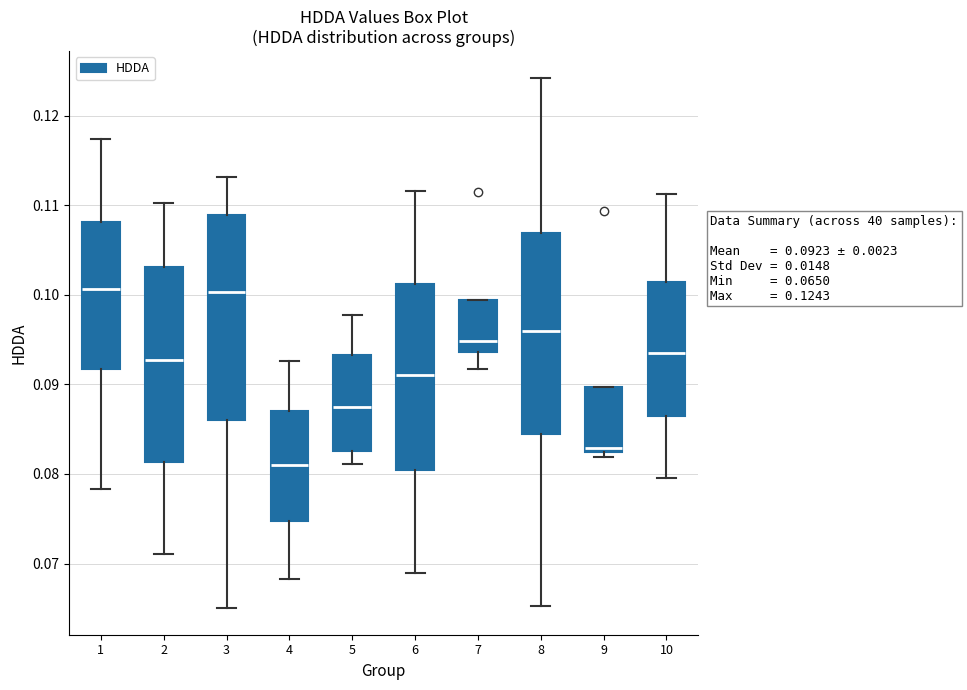

Which box has the lowest median line?

4